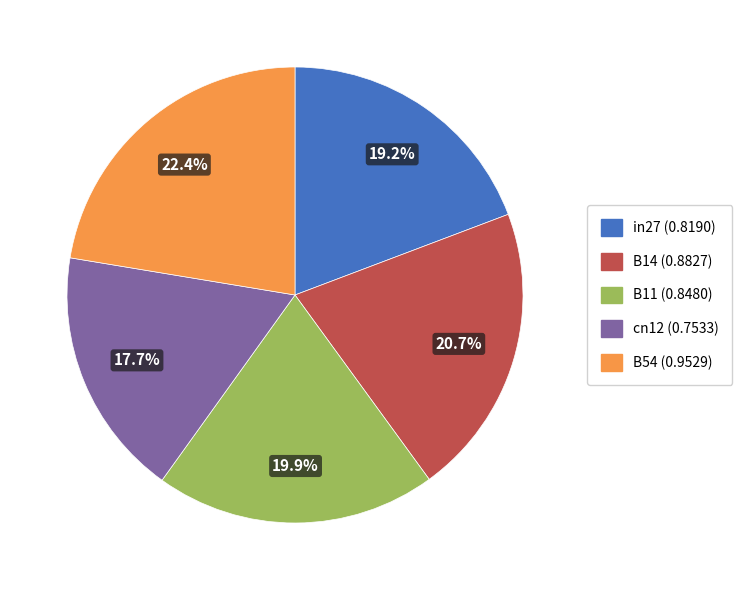

The in27 slice represents 8% of the pie. True or false?

False